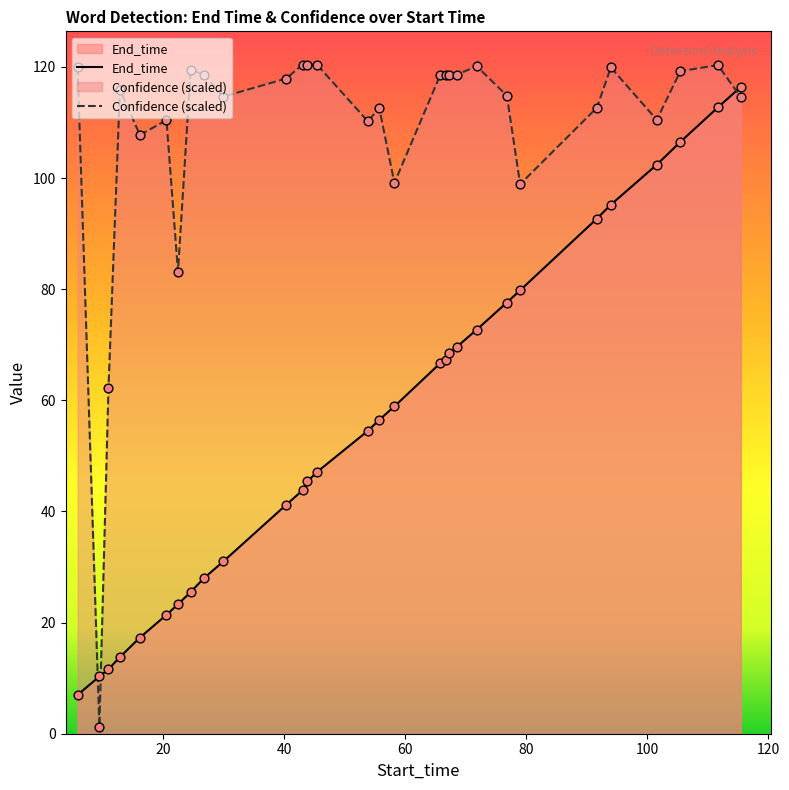

Which series has the widest spread of Y values?

Confidence (scaled)